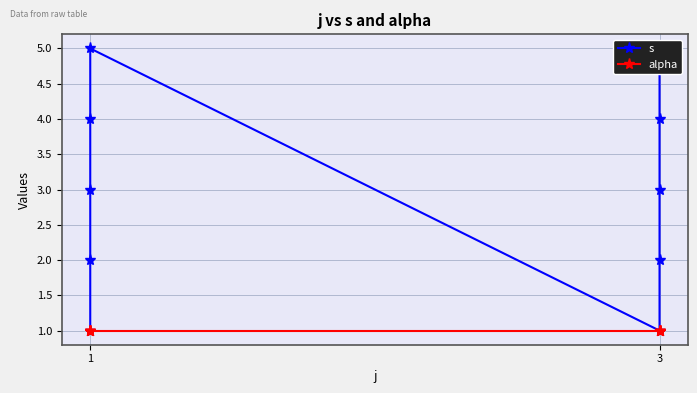

List the series in order of their overall mean, highest first.

s, alpha